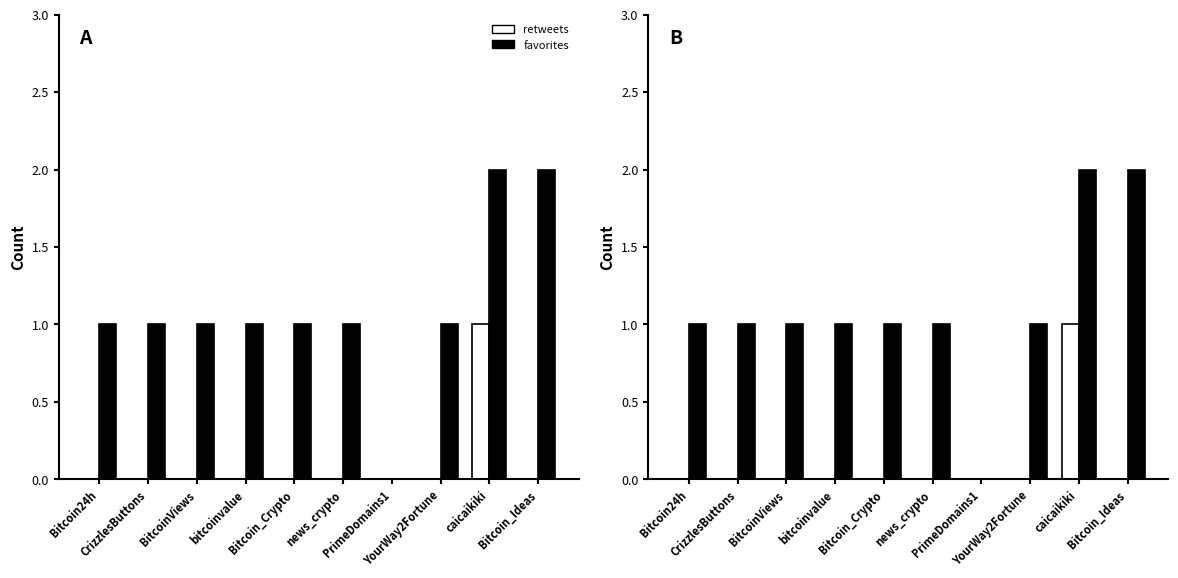

What is the label of the 8th bar from the left?

YourWay2Fortune